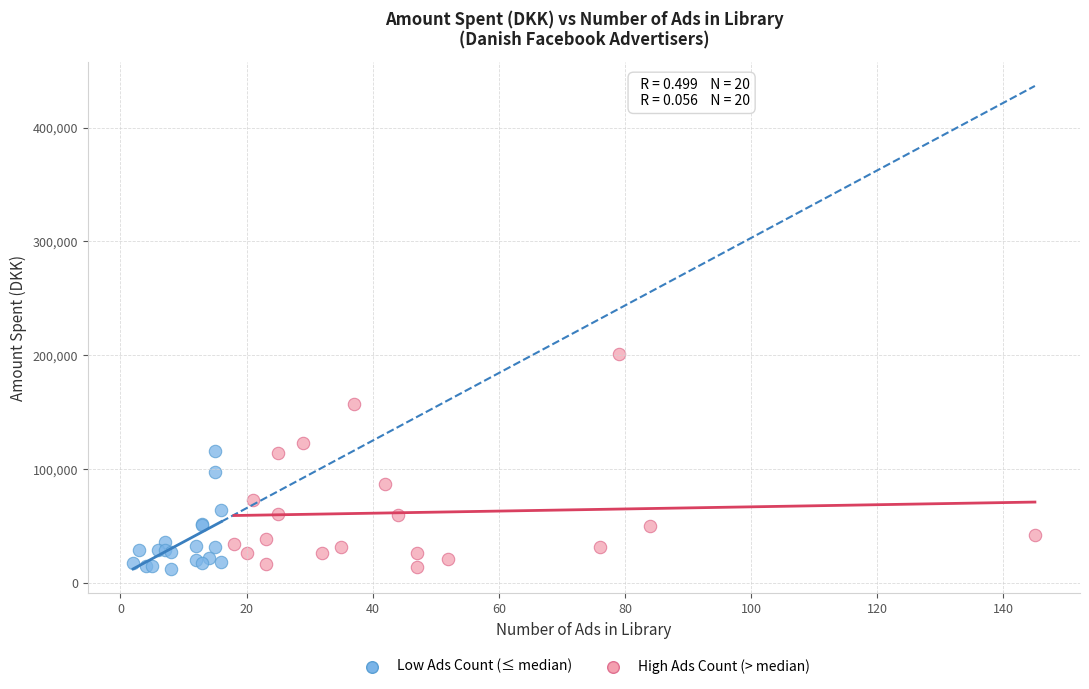

Which series contains the highest Y value?

High Ads Count (> median)